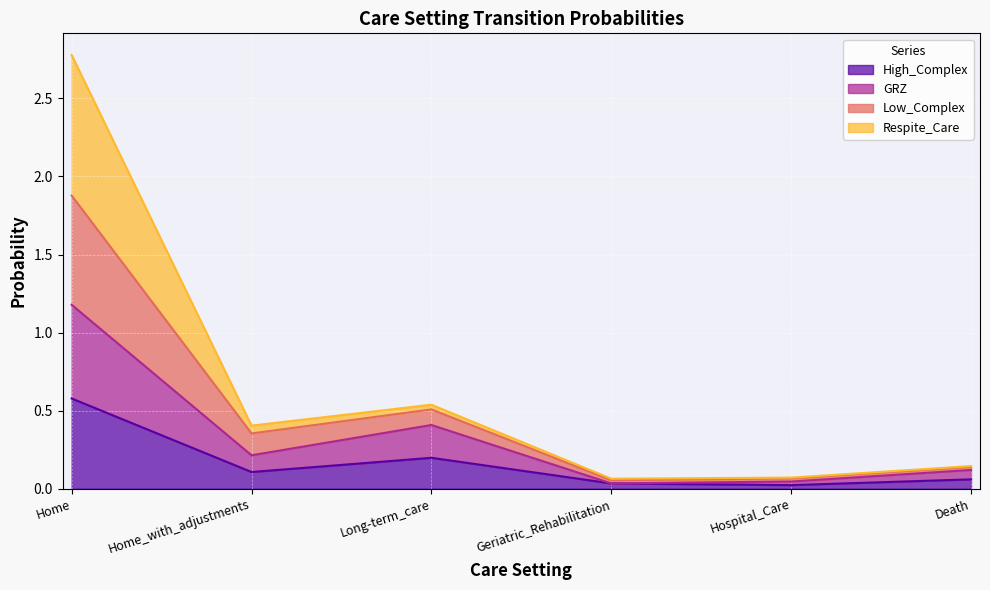

Which category has the highest value in the High_Complex series?

Home